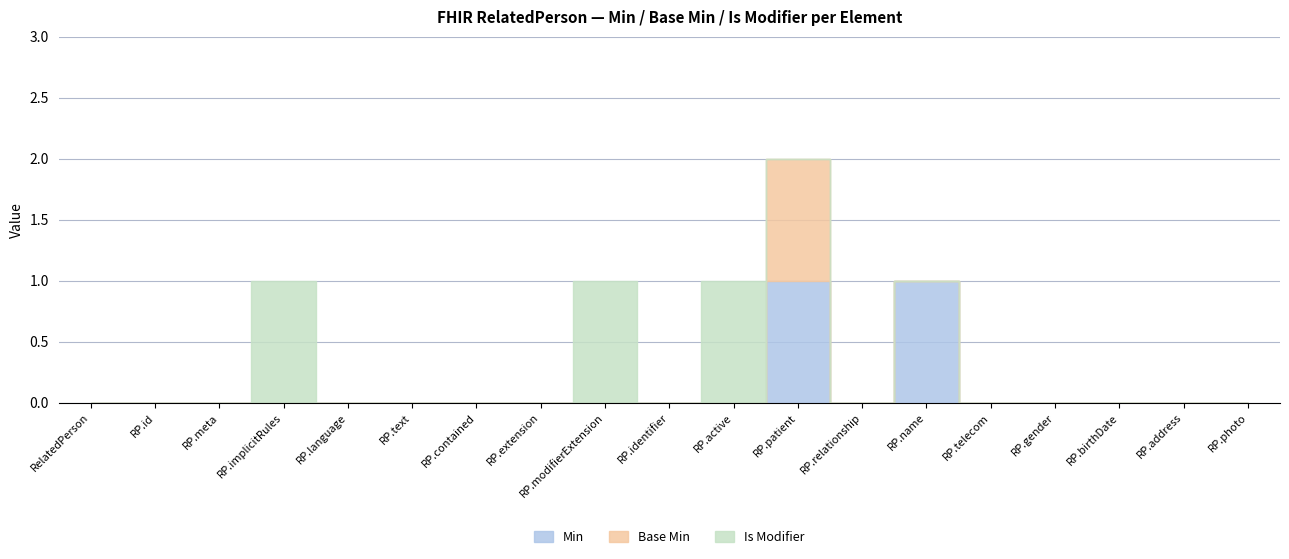

What is the label of the 3rd point from the right?

RelatedPerson.birthDate